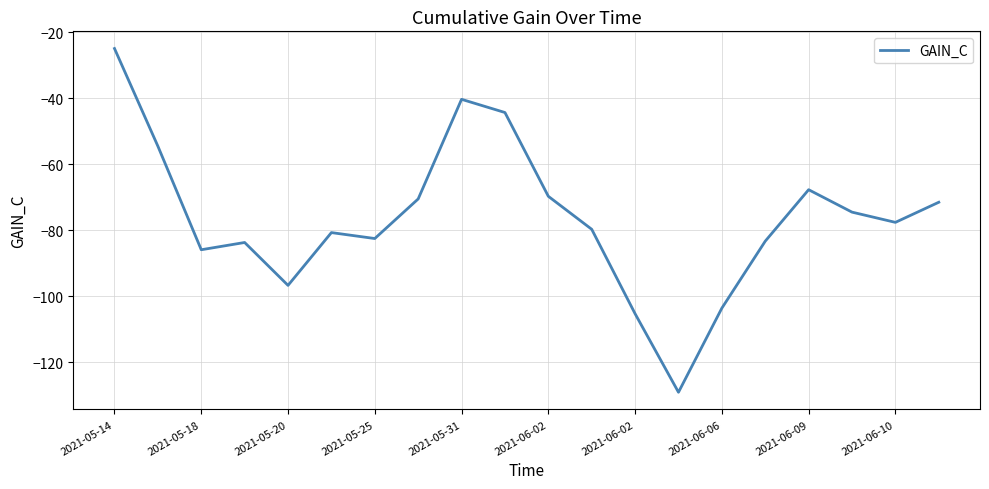

What is the maximum value shown in the chart?

-24.9